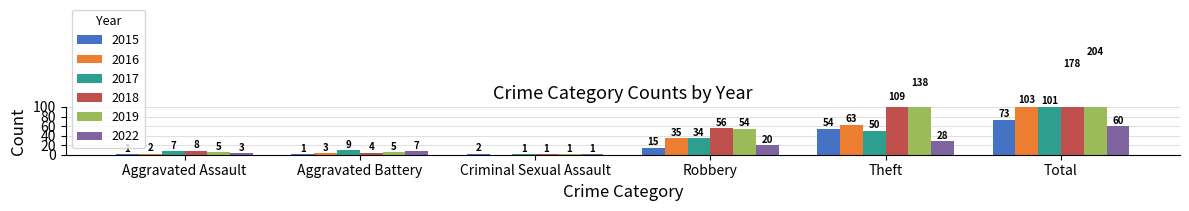

What is the value of the 2022 bar at the 3rd from the left?

1